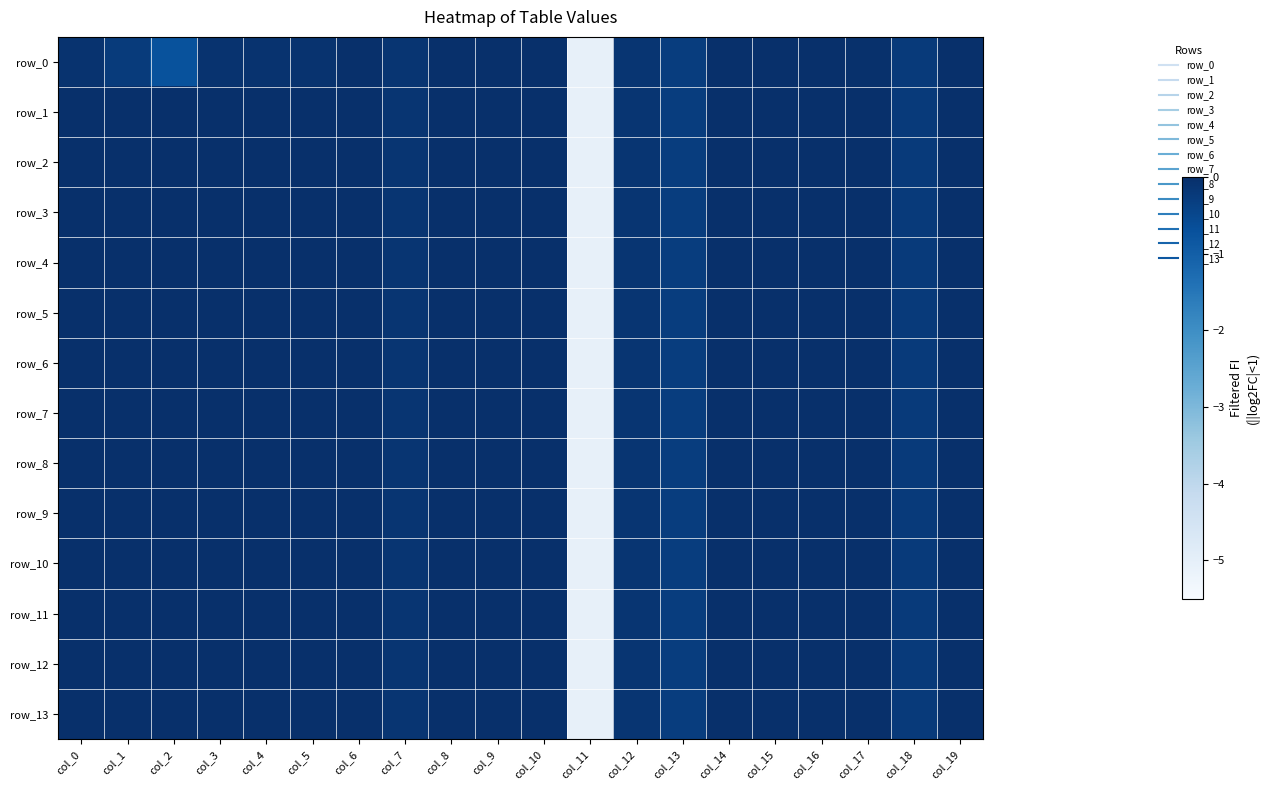

What is the sum of all row_5 values?

-2.2